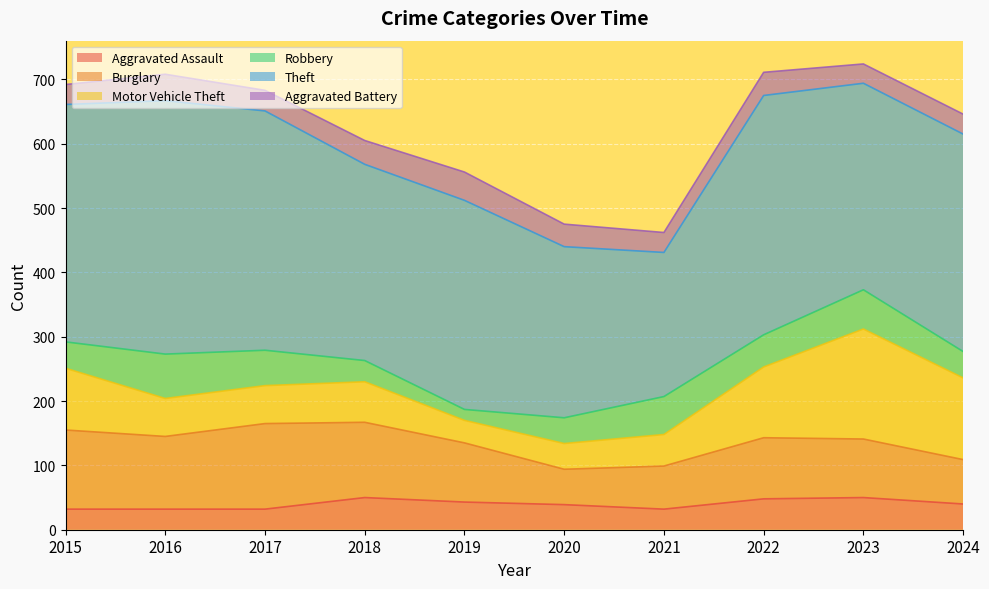

How many interior local peaks does the Theft series have?

3